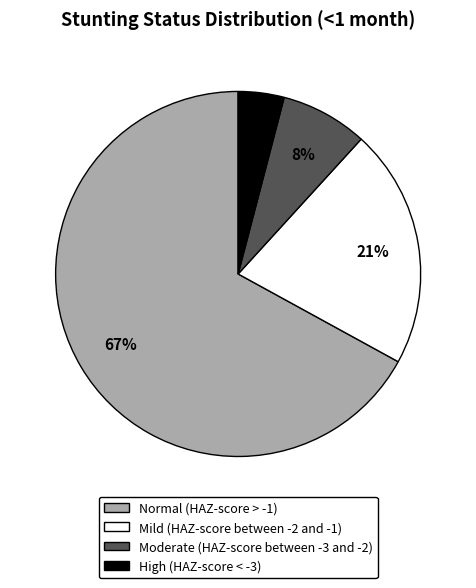

Is it true that Moderate (HAZ-score between -3 and -2) is 8% of the pie?

True